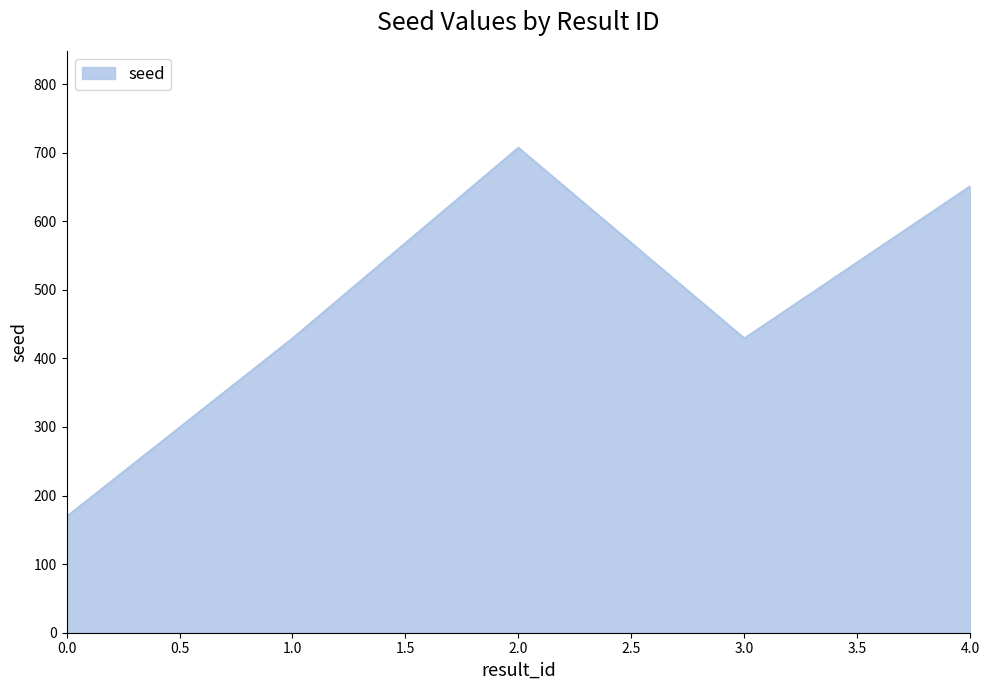

How many series are shown in this chart?

1